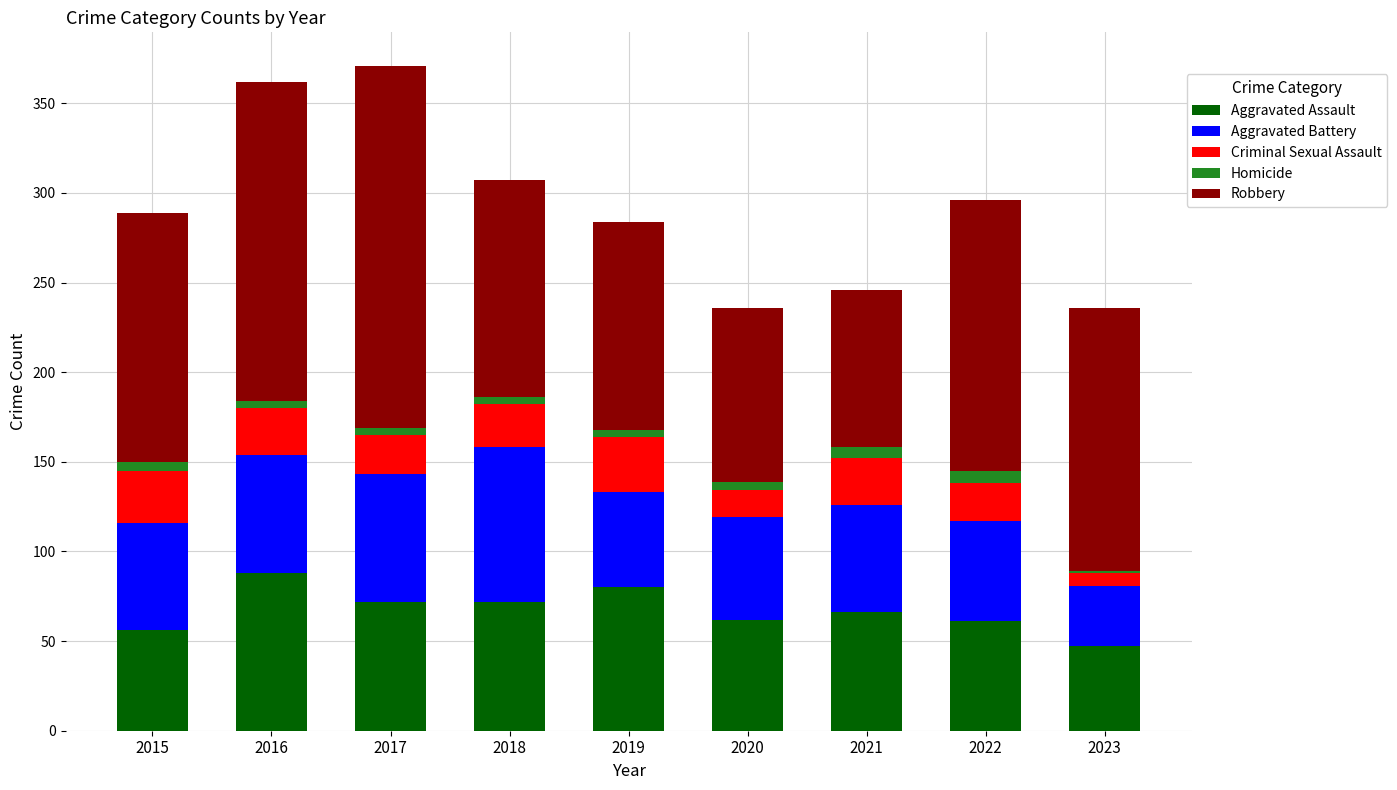

What is the highest value of the Aggravated Assault series?

88